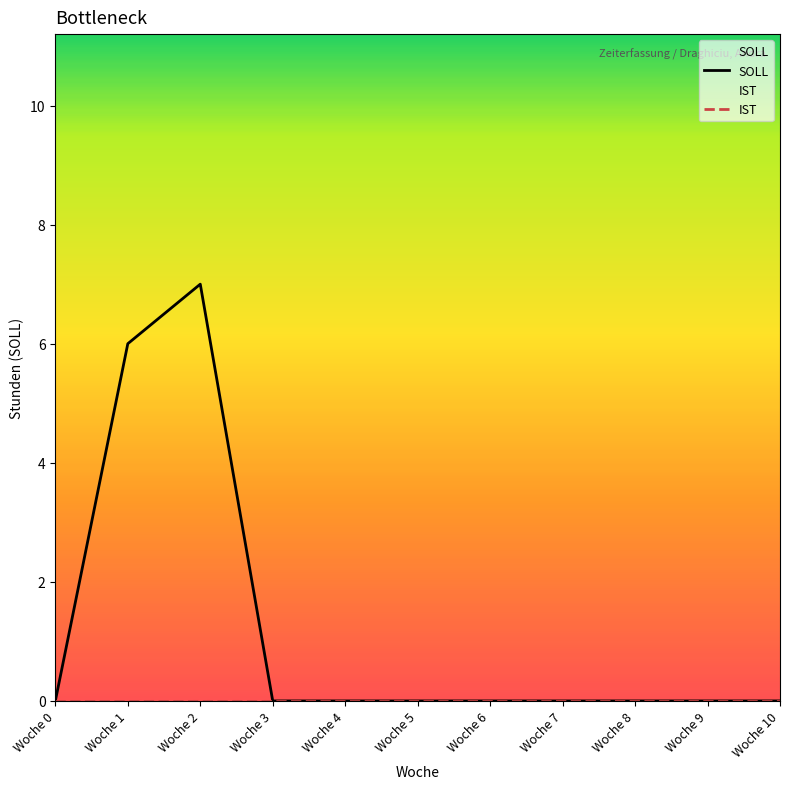

True or false: SOLL and IST cross at least once.

False